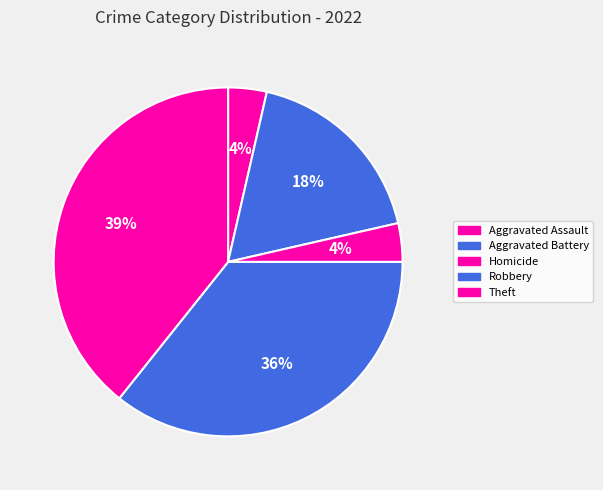

True or false: Robbery accounts for 22% of the total.

False